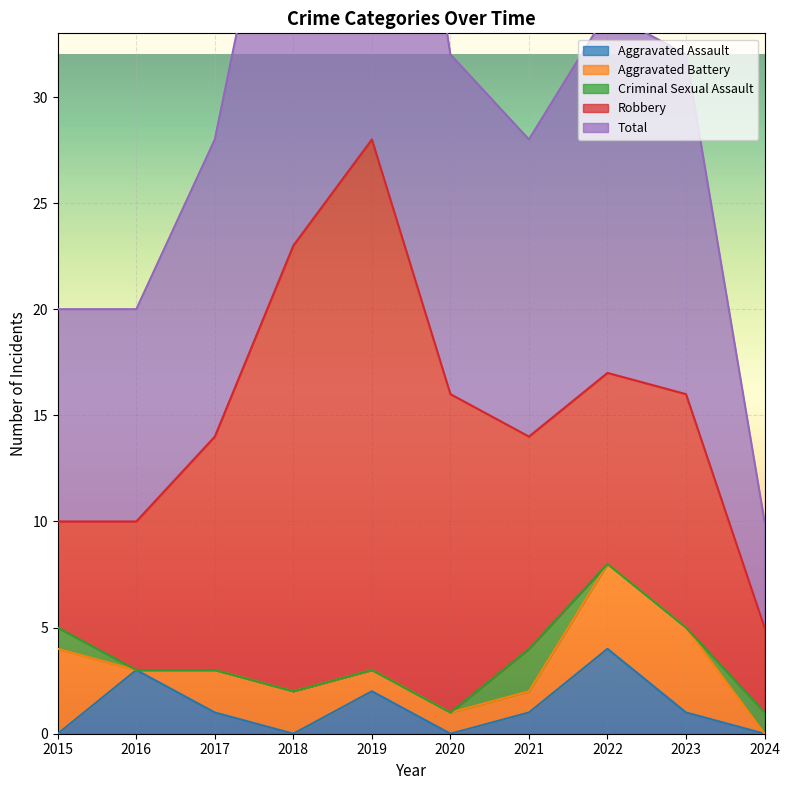

Does the chart display data point markers on the line(s)?

No